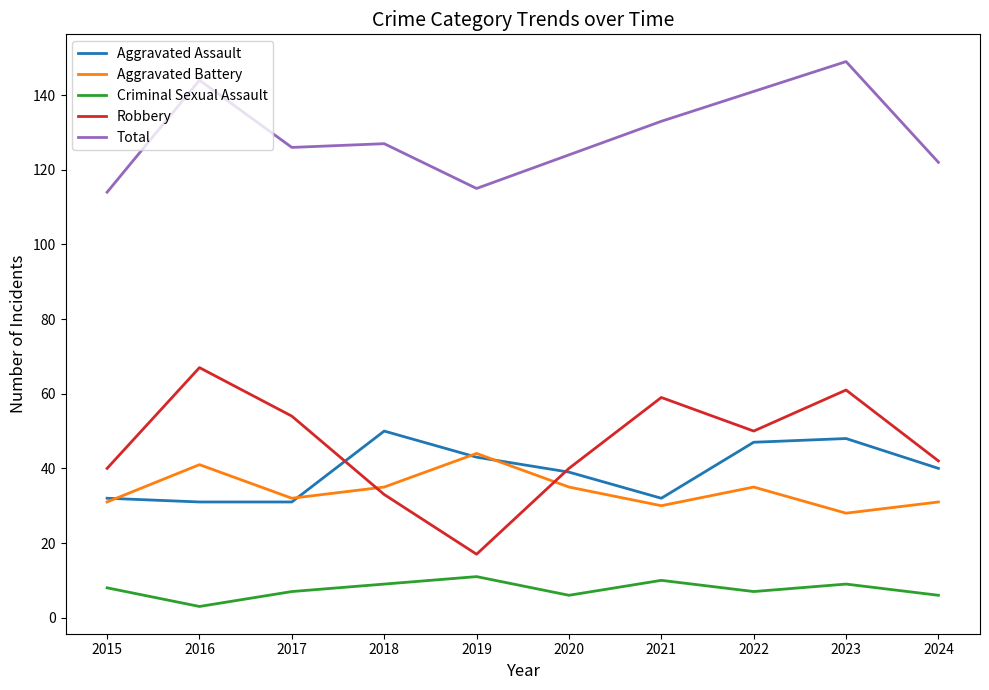

Read the Total value at 2023, to the nearest 5.

150